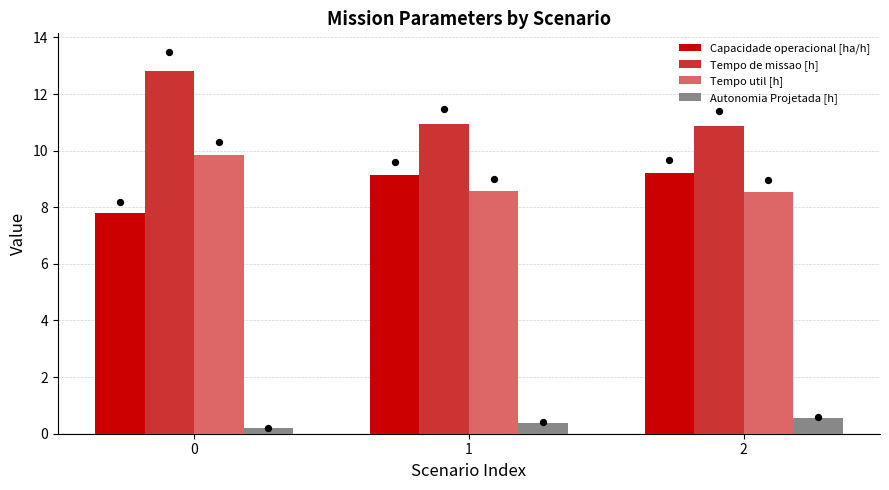

What is the total value across all series at 2?

29.2